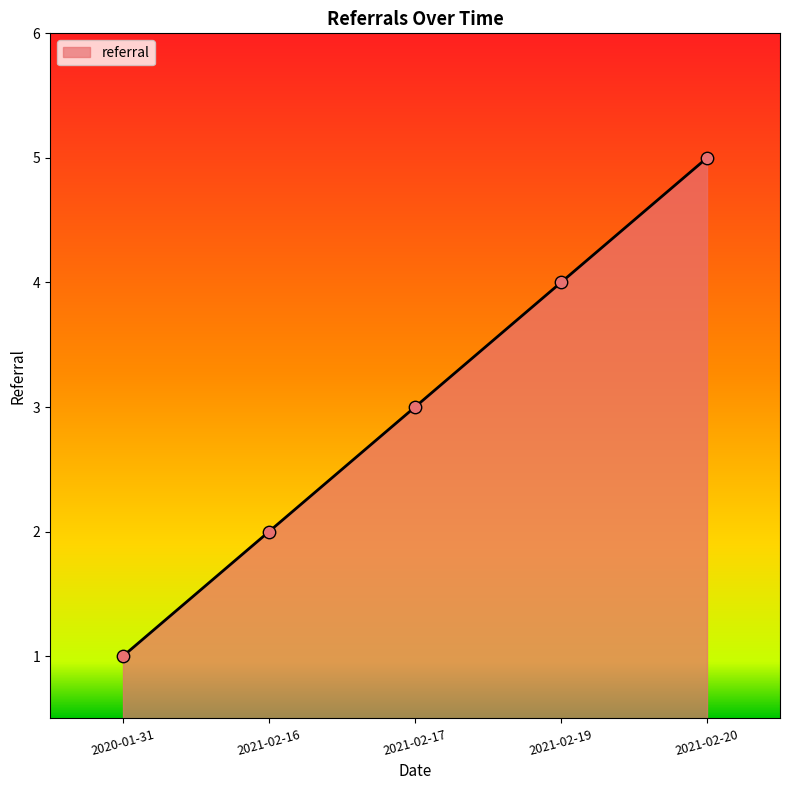

Which has a higher value, 2021-02-19 or 2021-02-16?

2021-02-19